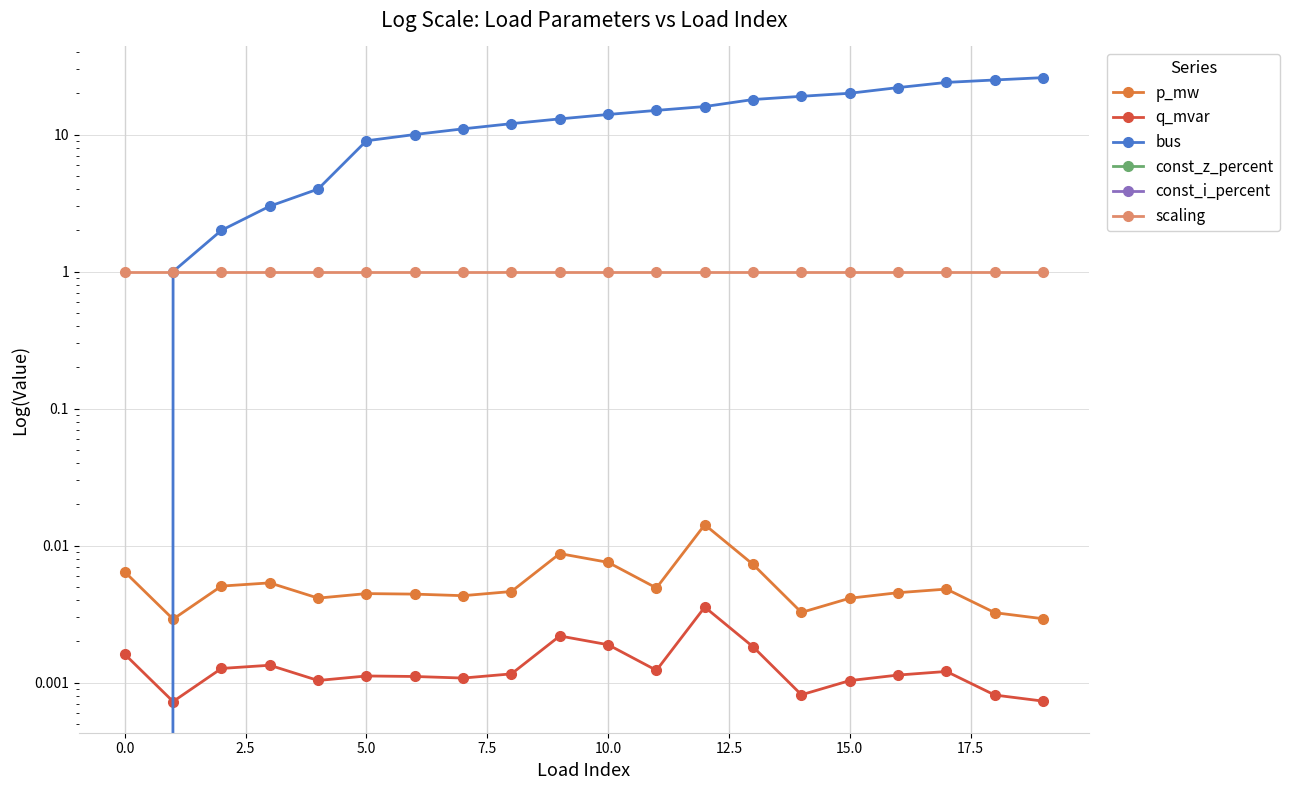

True or false: p_mw has a value of 0.0 at 19.

False